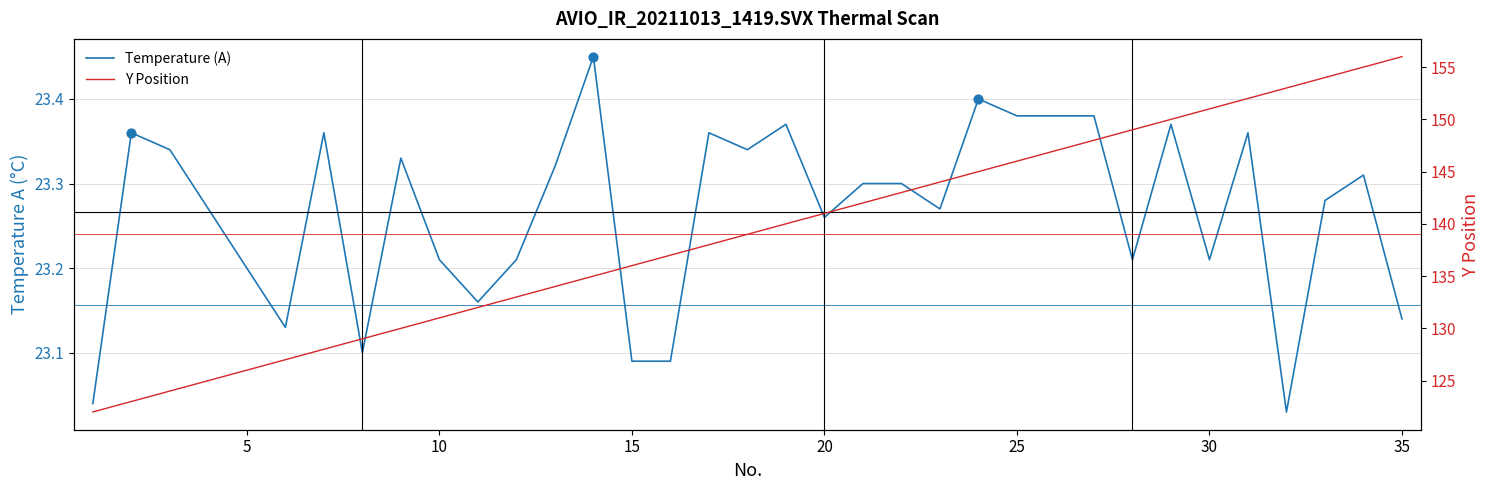

Which series contains the lowest Y value?

Temperature (A)